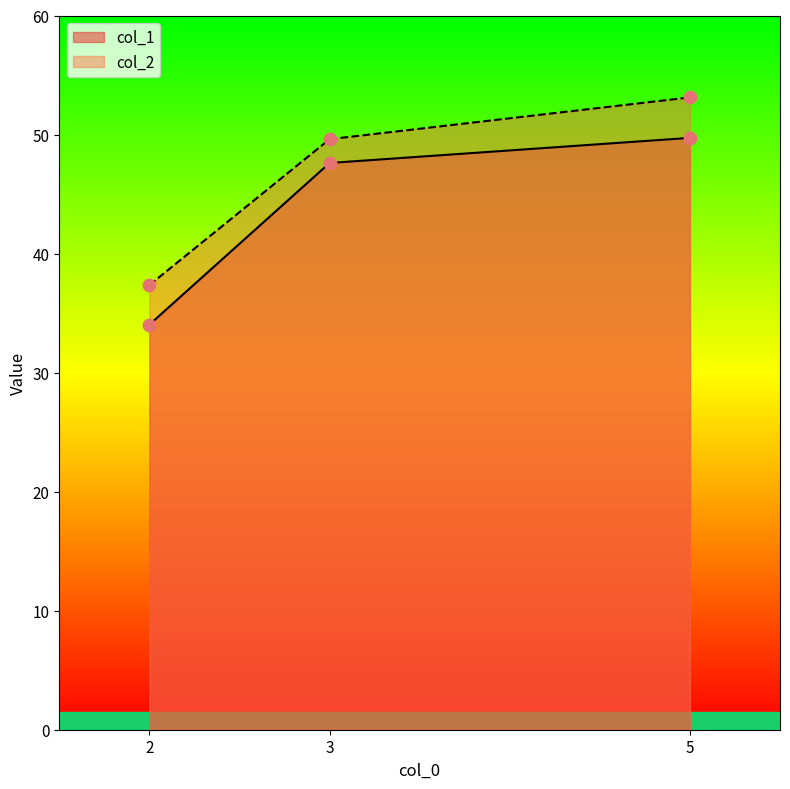

Which series has the largest Y range (max minus min)?

col_2